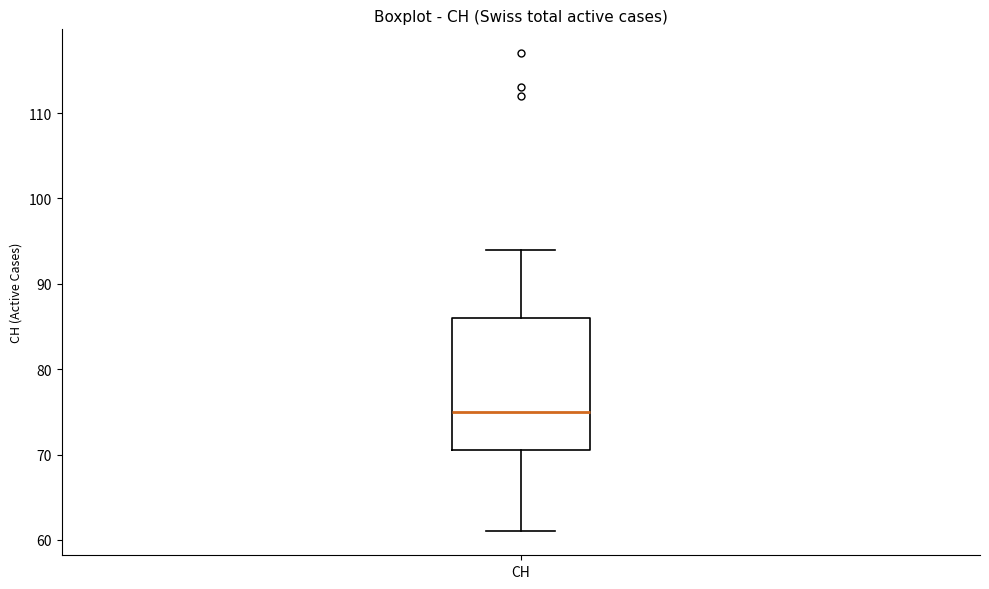

Where is the lower edge of the box for CH on the y-axis? The values are not printed on the chart, so give them approximately, as read against the axis.

71